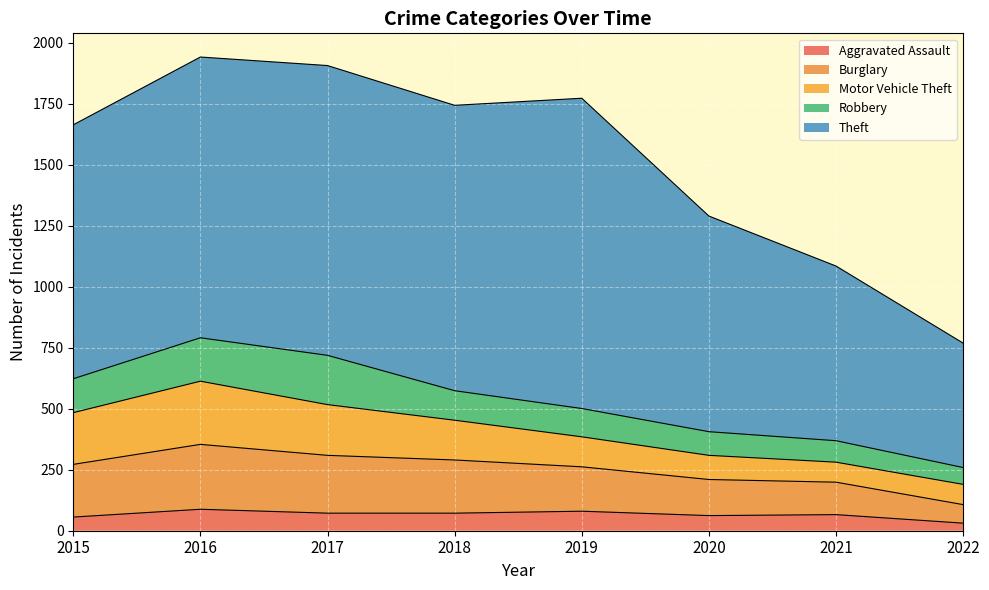

How many lines are shown in the chart?

5